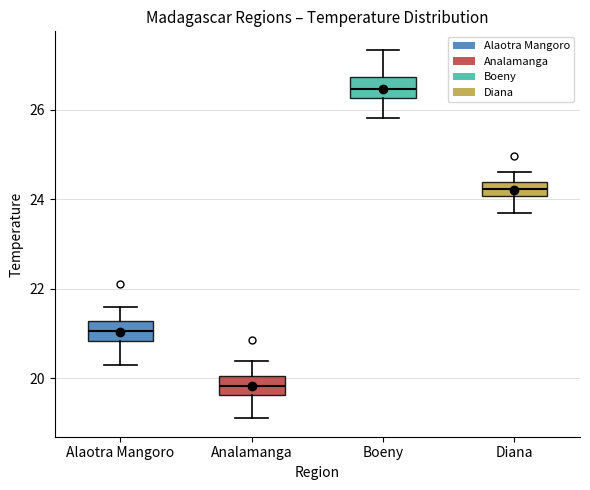

Which box has the highest median line?

Boeny